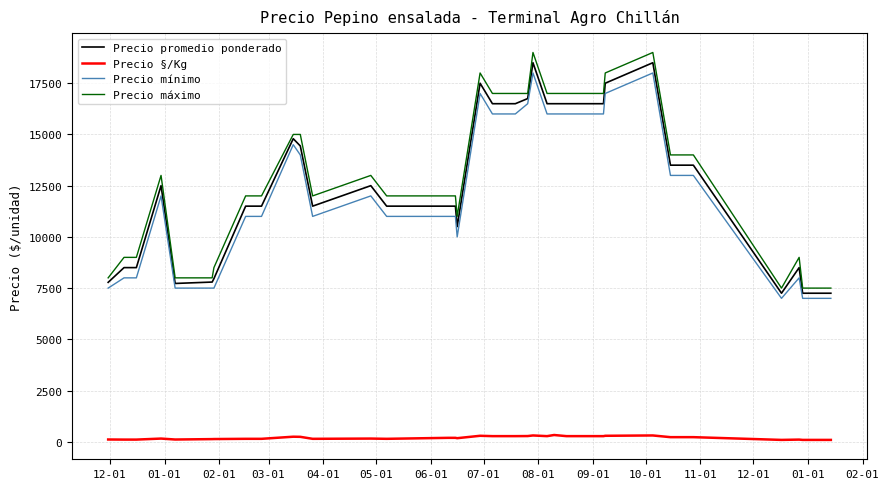

Which series has the largest total across all categories?

Precio máximo